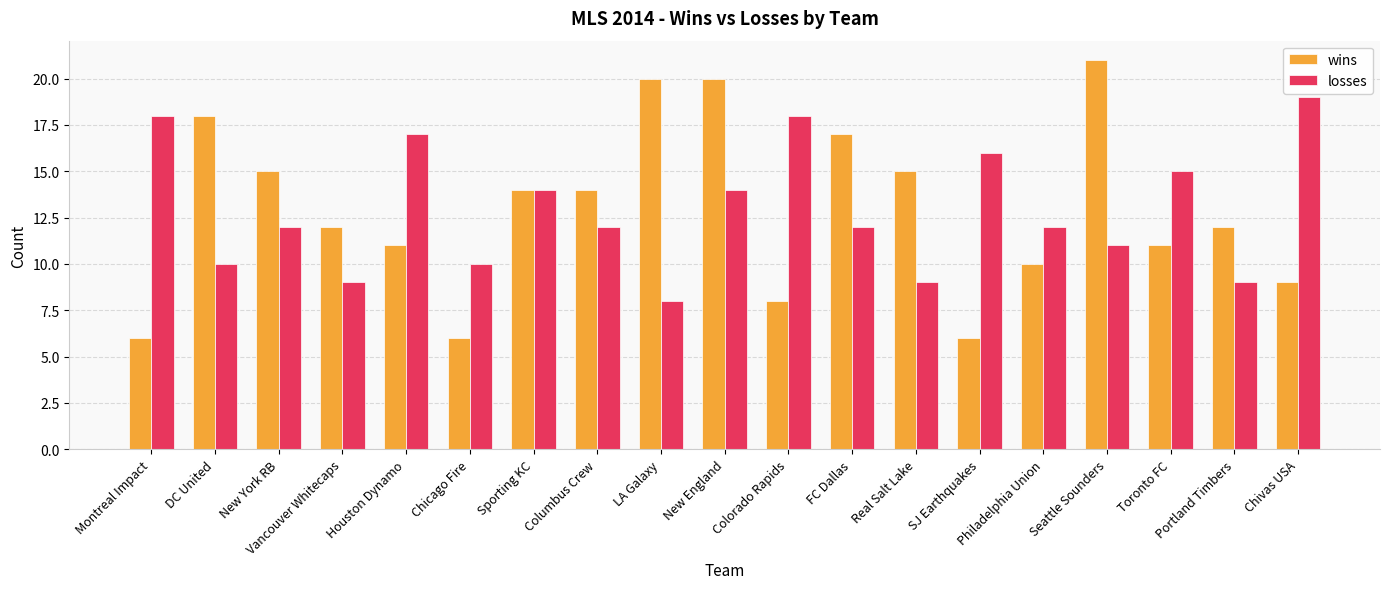

What is the difference between the maximum and second lowest values in the losses series?

10